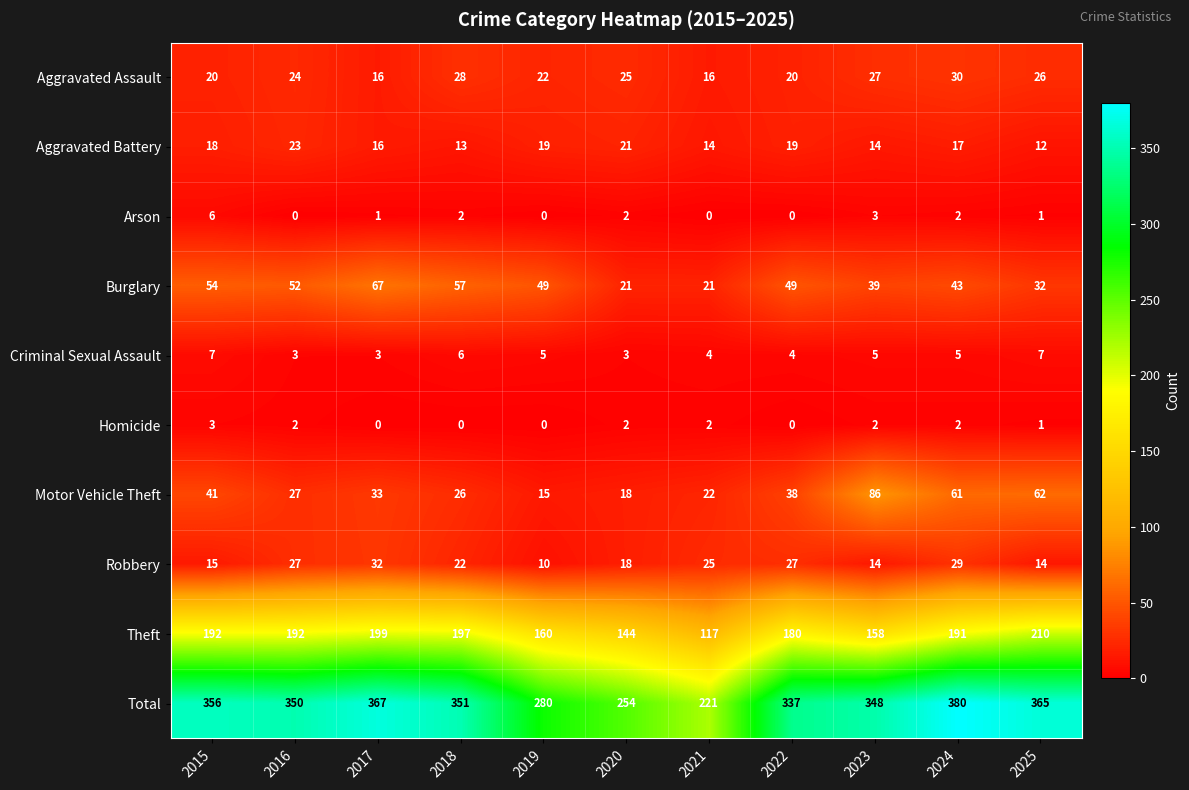

Which series has the widest spread of values?

Total